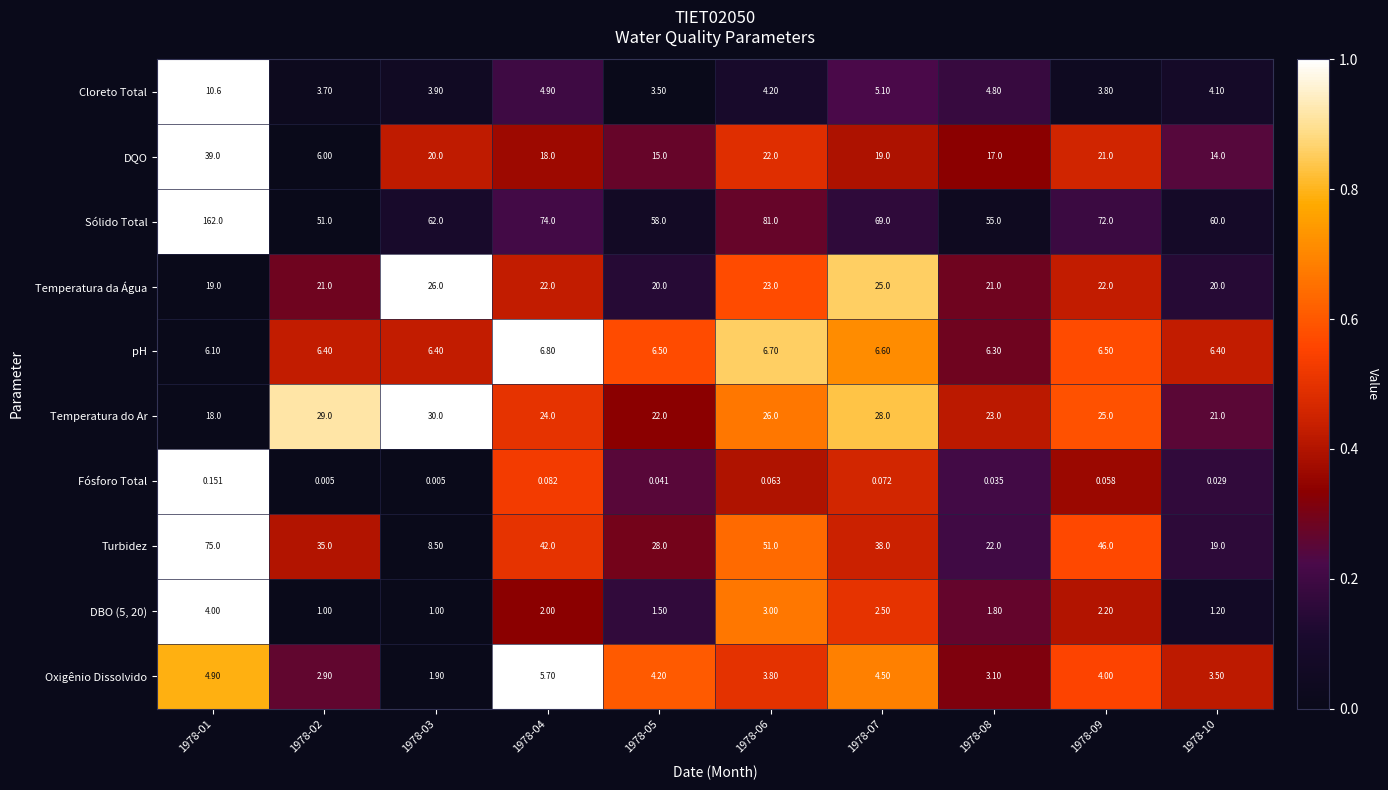

What is the total value across all series at 1978-05?

158.7